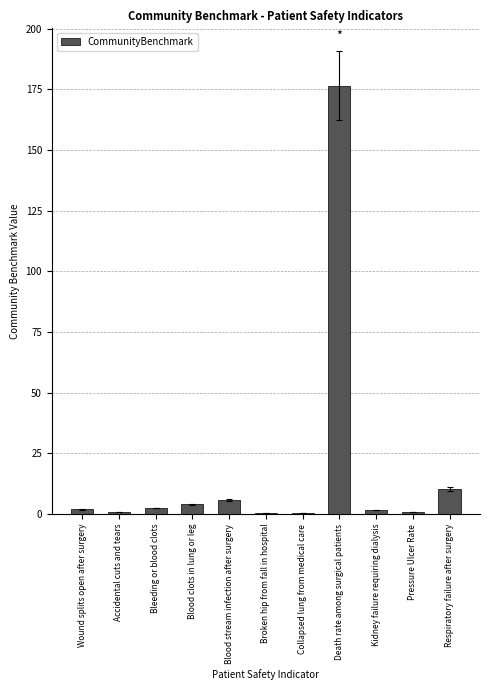

What is the sum of all values?

204.4